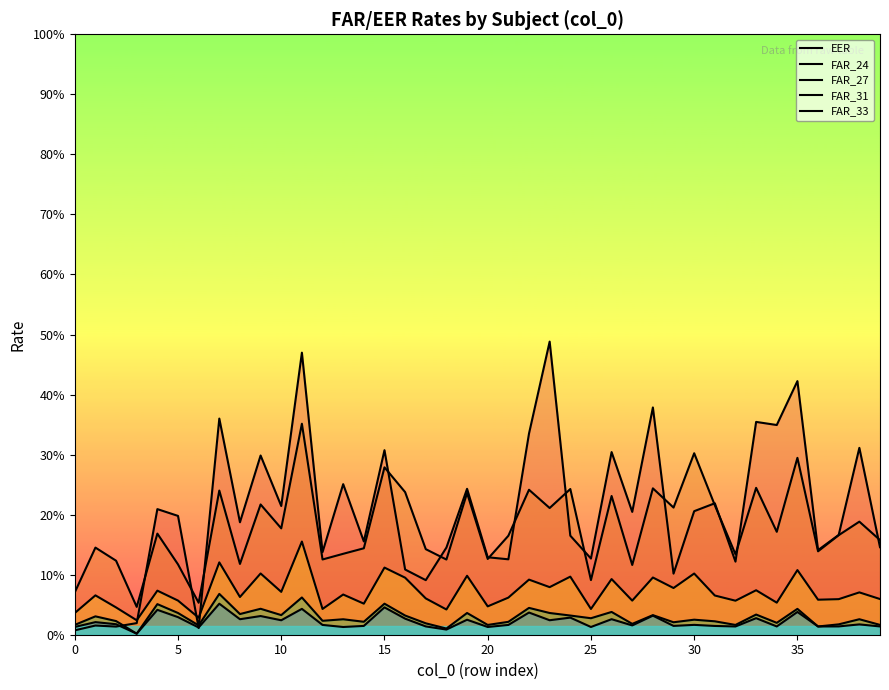

True or false: FAR_33 and FAR_31 intersect in this chart.

False